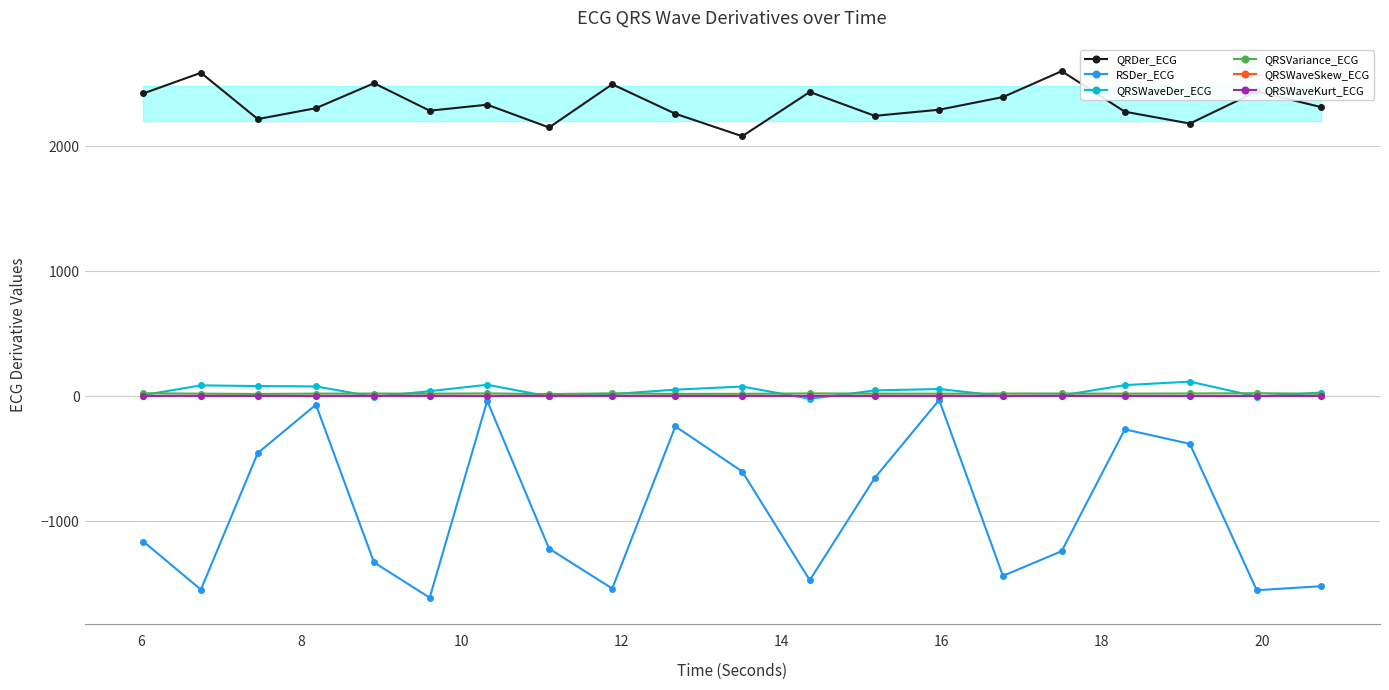

Does the chart have visible grid lines?

Yes